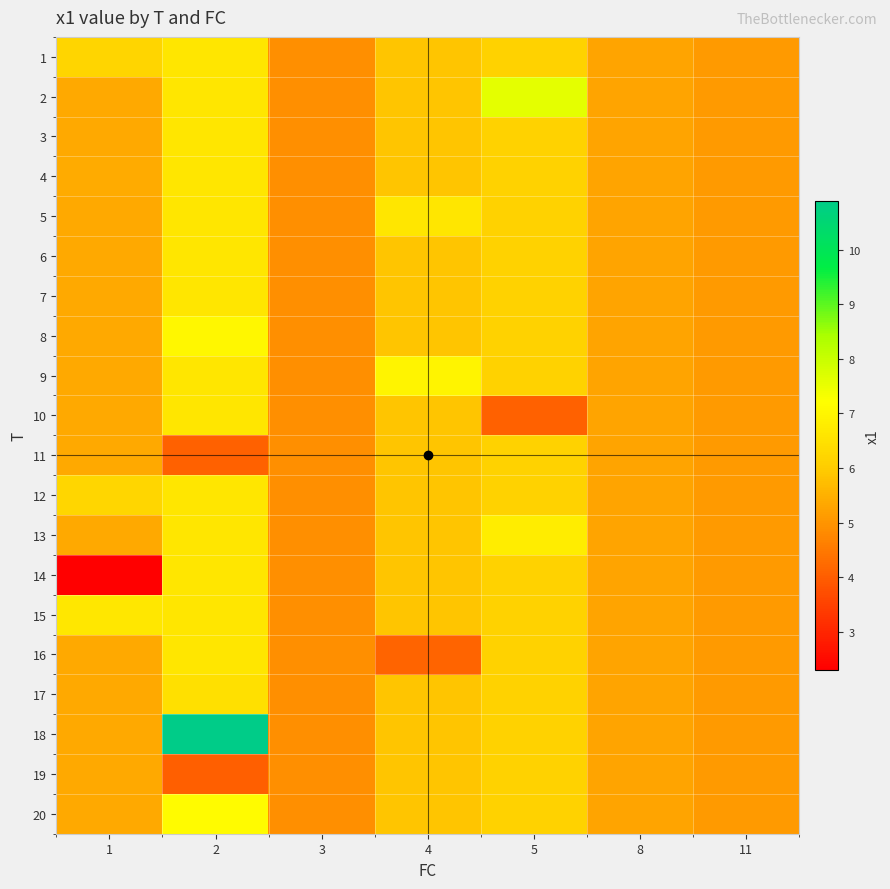

Reading left to right, transcribe all the data shown in this chart.

1: 1=6.2	2=6.6	3=4.9	4=5.9	5=6.1	8=5.3	11=5.1
2: 1=5.4	2=6.6	3=4.9	4=5.9	5=7.6	8=5.3	11=5.1
3: 1=5.4	2=6.6	3=4.9	4=5.9	5=6.1	8=5.3	11=5.1
4: 1=5.4	2=6.6	3=4.9	4=5.9	5=6.1	8=5.3	11=5.1
5: 1=5.4	2=6.6	3=4.9	4=6.6	5=6.1	8=5.3	11=5.1
6: 1=5.4	2=6.6	3=4.9	4=5.9	5=6.1	8=5.3	11=5.1
7: 1=5.4	2=6.6	3=4.9	4=5.9	5=6.1	8=5.3	11=5.1
8: 1=5.4	2=7.0	3=4.9	4=5.9	5=6.1	8=5.3	11=5.1
9: 1=5.4	2=6.6	3=4.9	4=6.9	5=6.1	8=5.3	11=5.1
10: 1=5.4	2=6.6	3=4.9	4=5.9	5=4.1	8=5.3	11=5.1
11: 1=5.4	2=4.1	3=4.9	4=5.9	5=6.1	8=5.3	11=5.1
12: 1=6.2	2=6.6	3=4.9	4=5.9	5=6.1	8=5.3	11=5.1
13: 1=5.4	2=6.6	3=4.9	4=5.9	5=6.8	8=5.3	11=5.1
14: 1=2.3	2=6.6	3=4.9	4=5.9	5=6.1	8=5.3	11=5.1
15: 1=6.6	2=6.6	3=4.9	4=5.9	5=6.1	8=5.3	11=5.1
16: 1=5.4	2=6.6	3=4.9	4=4.1	5=6.1	8=5.3	11=5.1
17: 1=5.4	2=6.5	3=4.9	4=5.9	5=6.1	8=5.3	11=5.1
18: 1=5.4	2=10.9	3=4.9	4=5.9	5=6.1	8=5.3	11=5.1
19: 1=5.4	2=4.0	3=4.9	4=5.9	5=6.1	8=5.3	11=5.1
20: 1=5.4	2=7.1	3=4.9	4=5.9	5=6.1	8=5.3	11=5.1